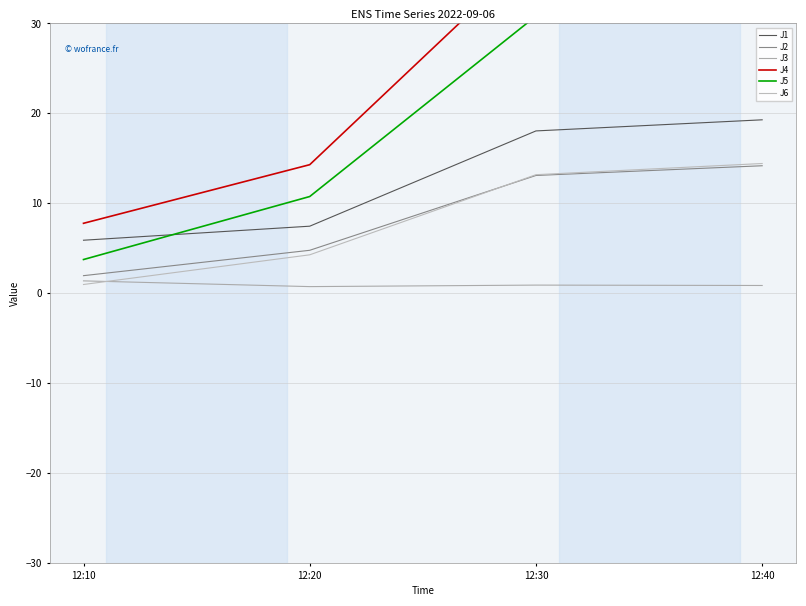

List the labels in order of J5 value, largest first.

12:40, 12:30, 12:20, 12:10